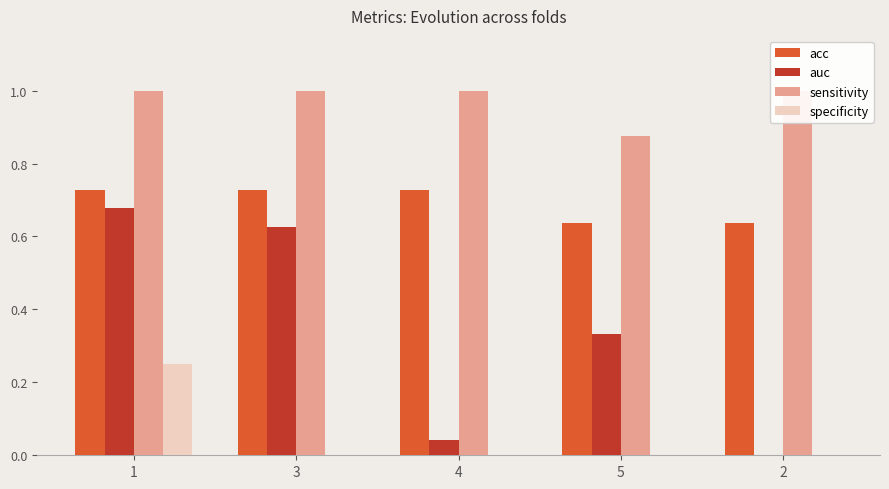

Which has a higher value, 5 or 2?

5